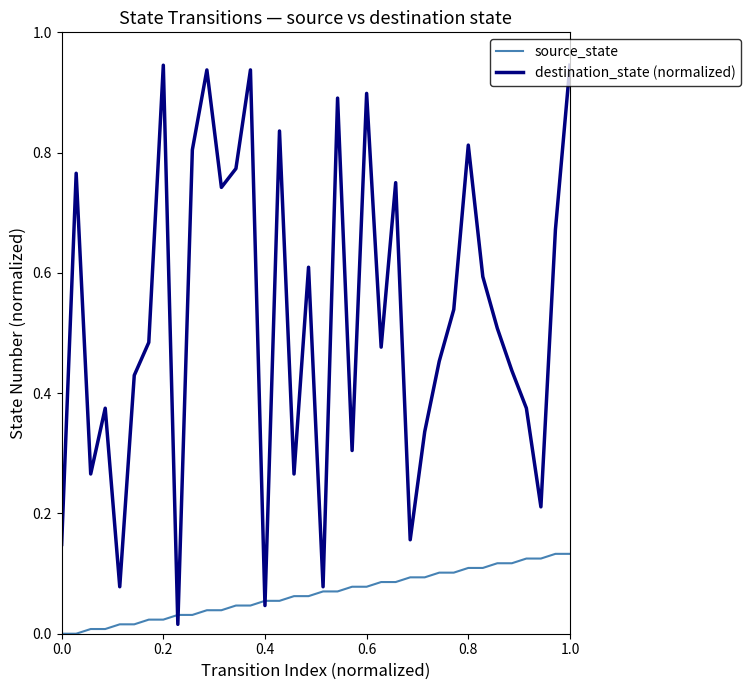

Rank the series by their maximum value, from highest to lowest.

destination_state (normalized), source_state